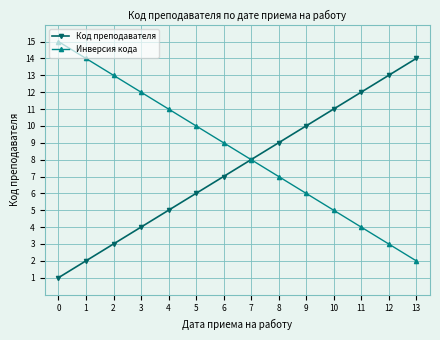

What is the sum of all Код преподавателя values?

105